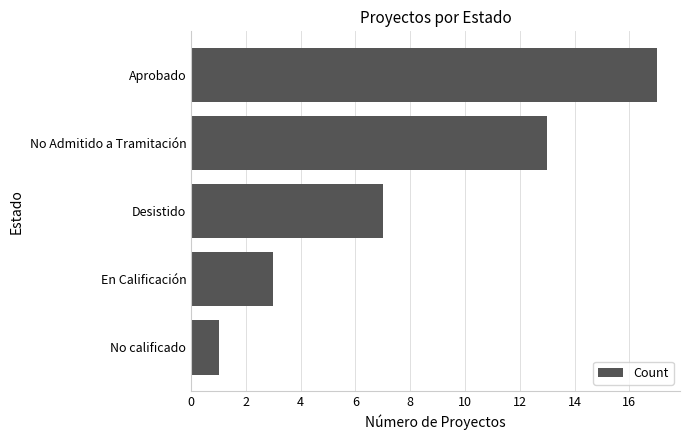

List the labels in order of value, largest first.

Aprobado, No Admitido a Tramitación, Desistido, En Calificación, No calificado